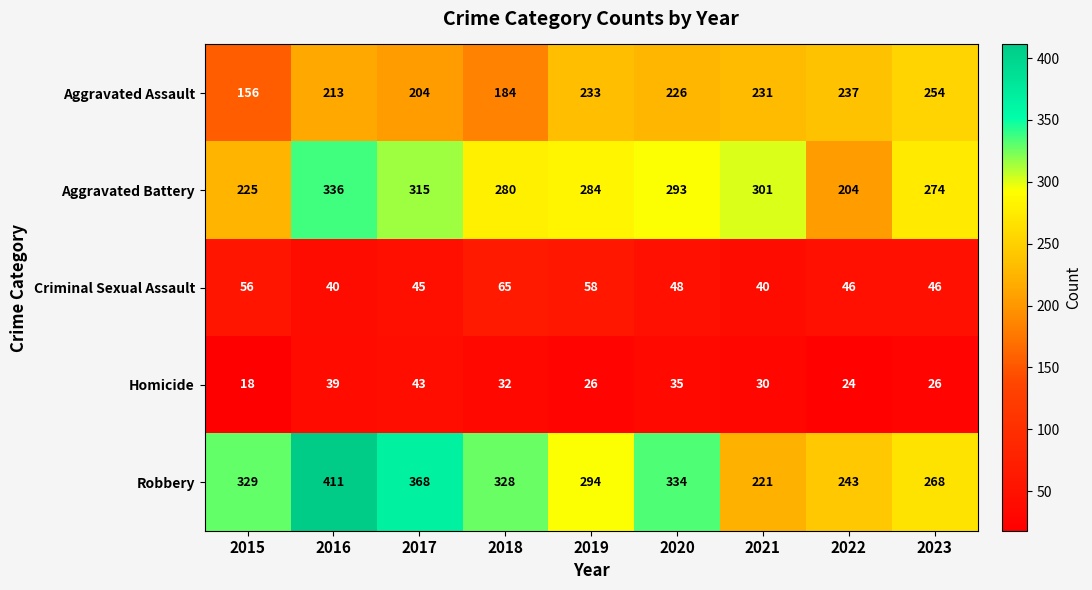

What is the difference between the highest and lowest values at 2018?

296